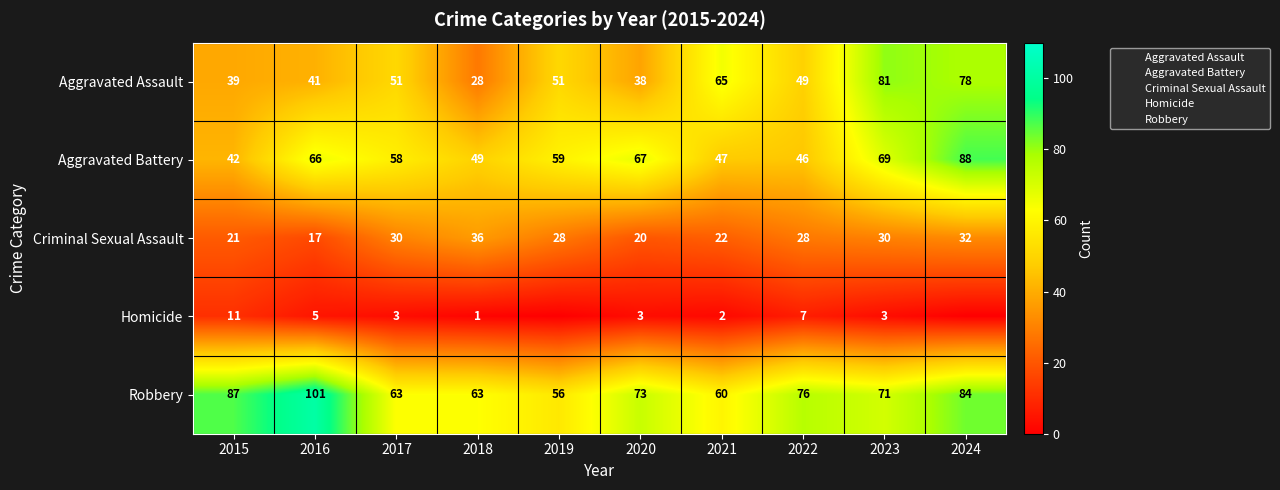

At which label does Robbery first exceed 73?

2015